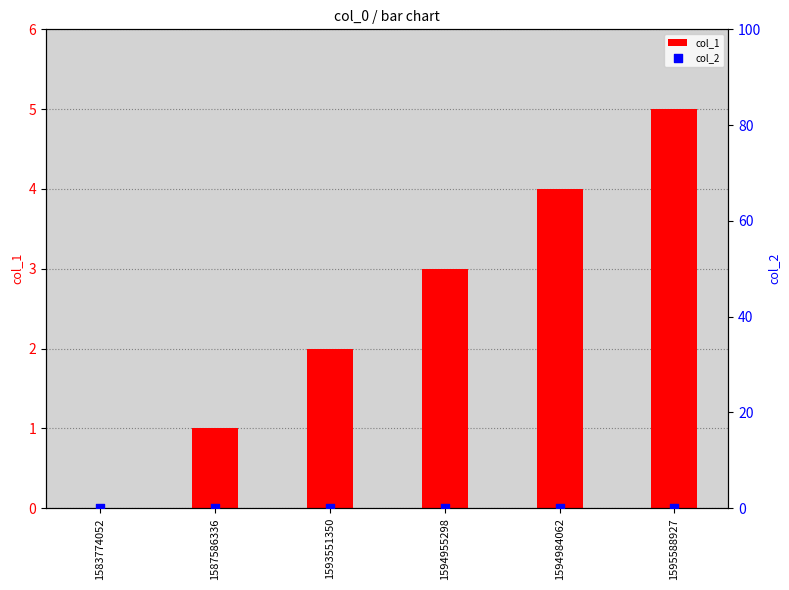

Which series has the largest total across all categories?

col_1